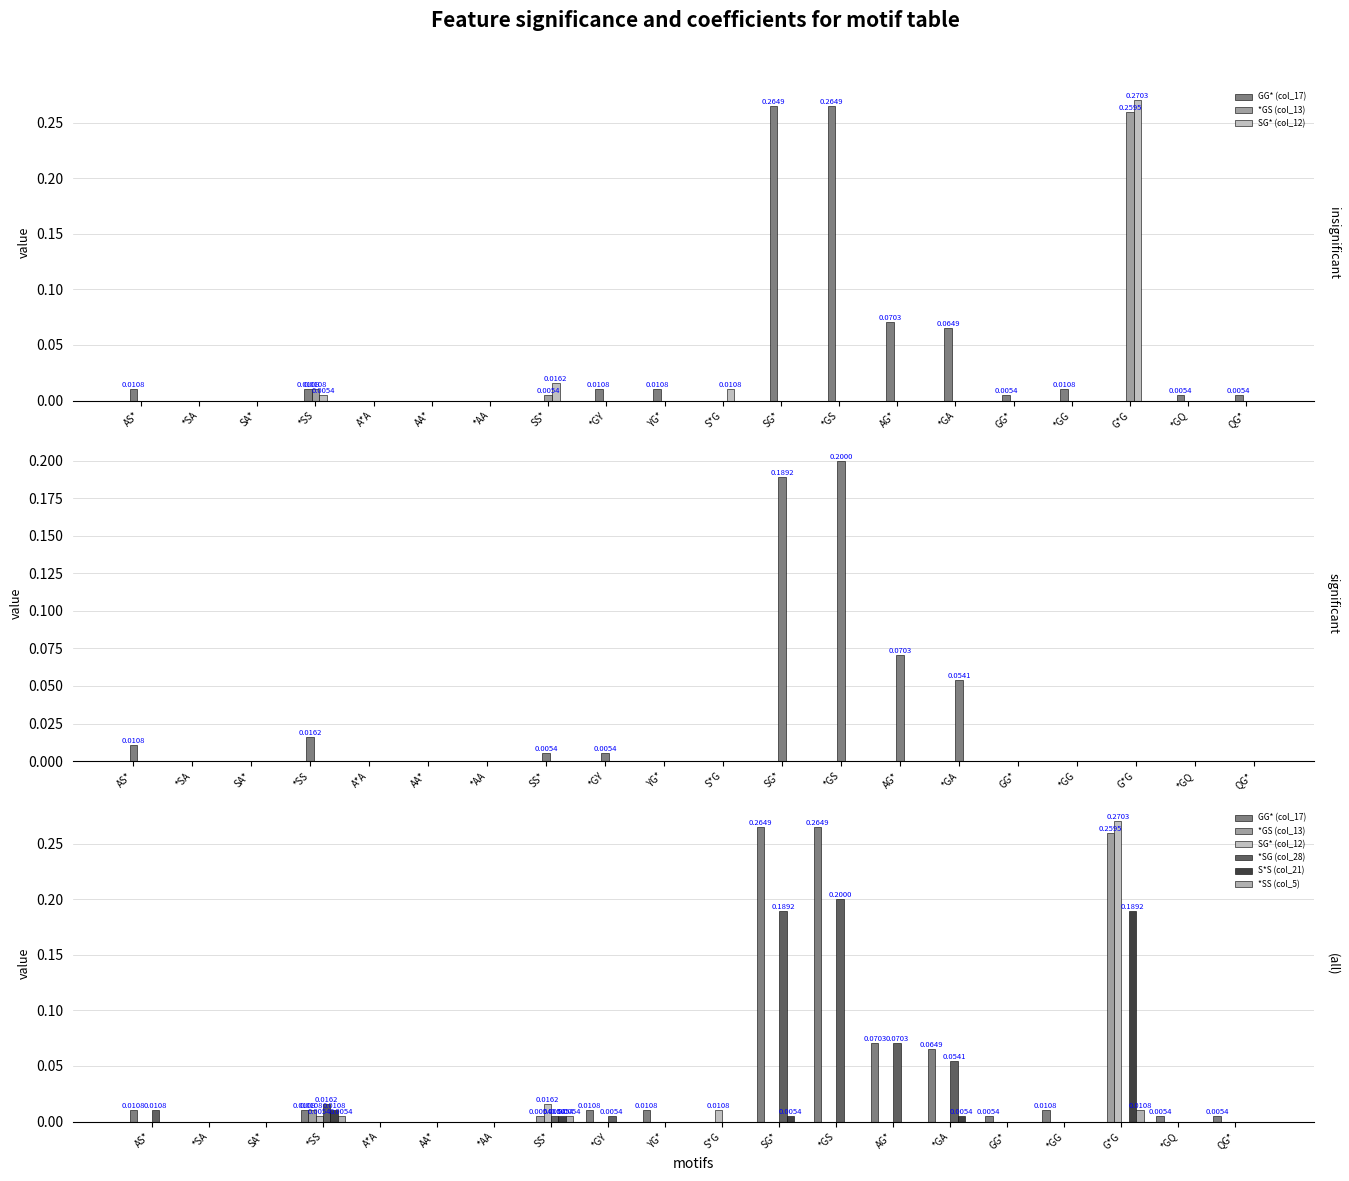

What are all the series names shown in the legend?

GG* (col_17), *GS (col_13), SG* (col_12), *SG (col_28), S*S (col_21), *SS (col_5)